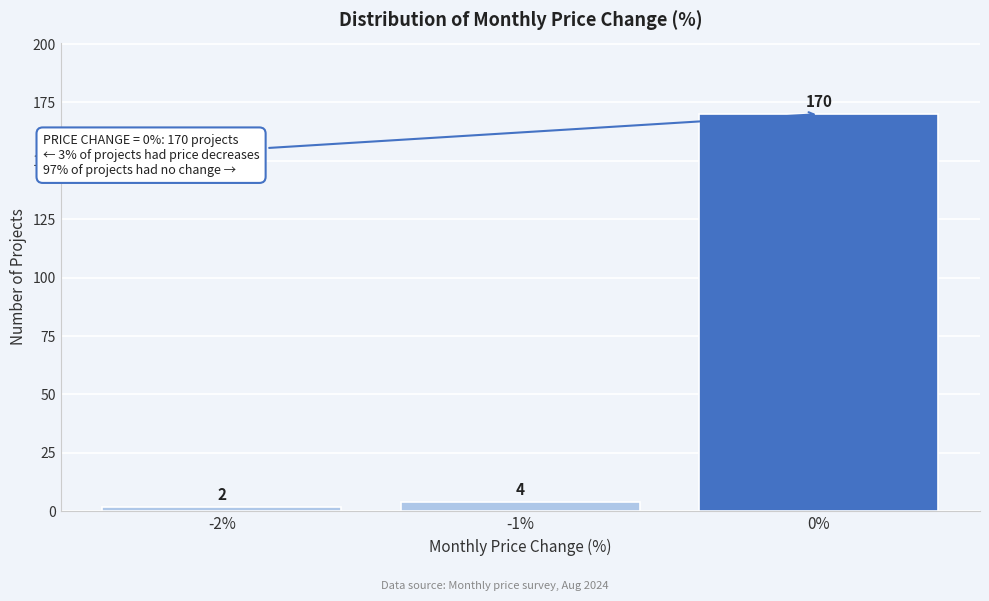

Reading left to right, what are all the values shown in this chart?

-2%=2	-1%=4	0%=170